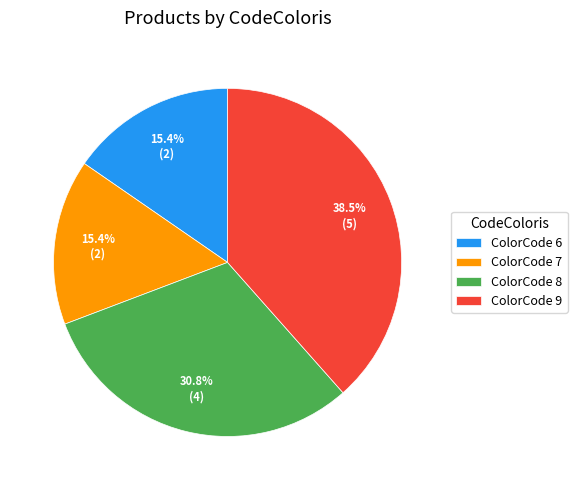

Combined, what portion of the pie is ColorCode 9 and ColorCode 6?

53.8%